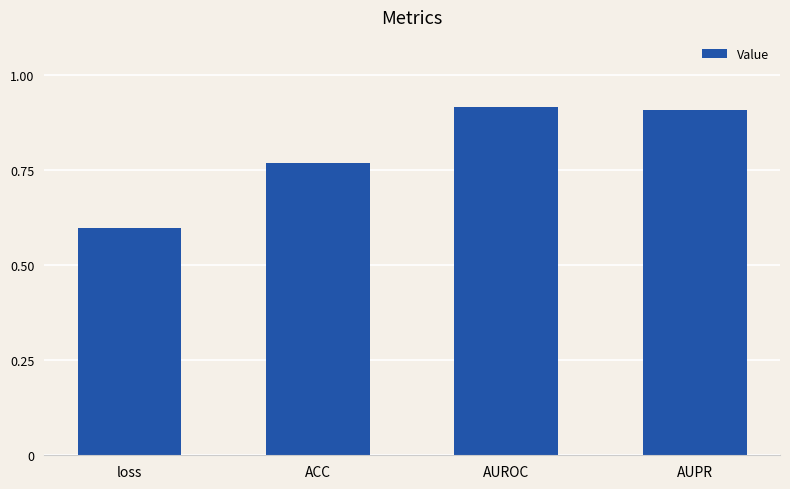

What is the difference between the maximum and minimum values?

0.3